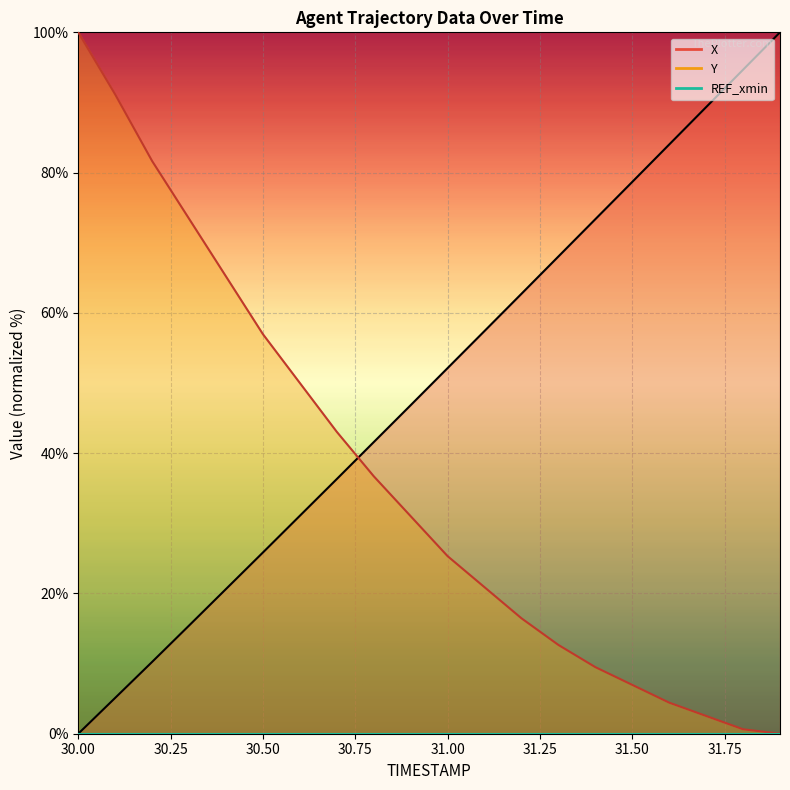

List the series in order of their overall mean, highest first.

X, Y